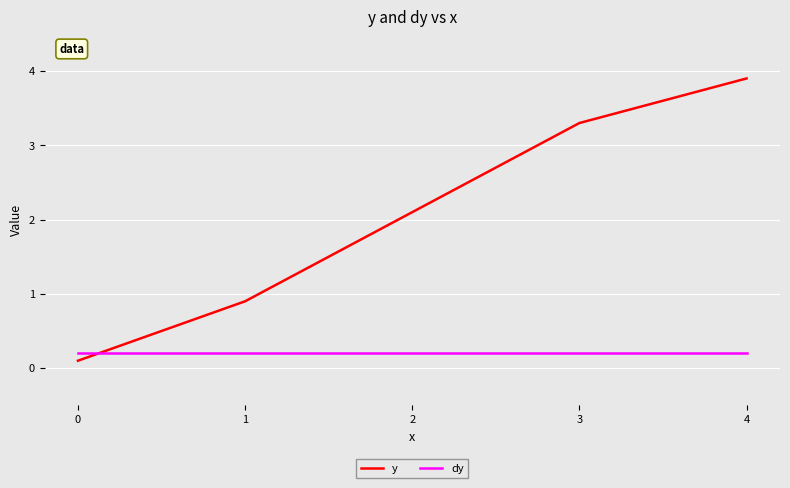

Reading left to right, what are all the values shown in this chart?

y: 0.1	0.9	2.1	3.3	3.9
dy: 0.2	0.2	0.2	0.2	0.2